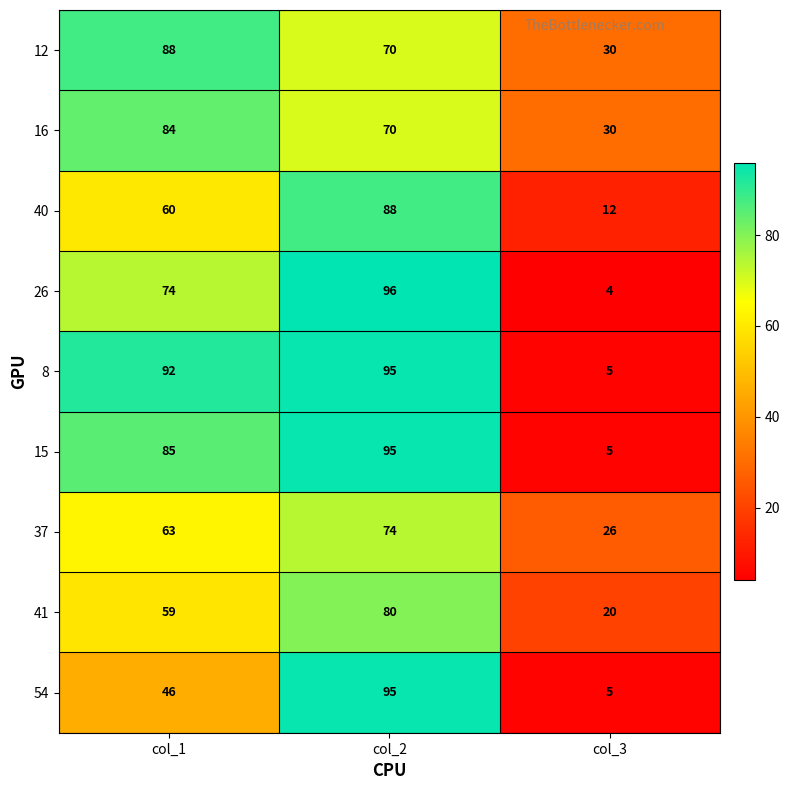

Rank the series at col_1 from highest to lowest value.

8, 12, 15, 16, 26, 37, 40, 41, 54